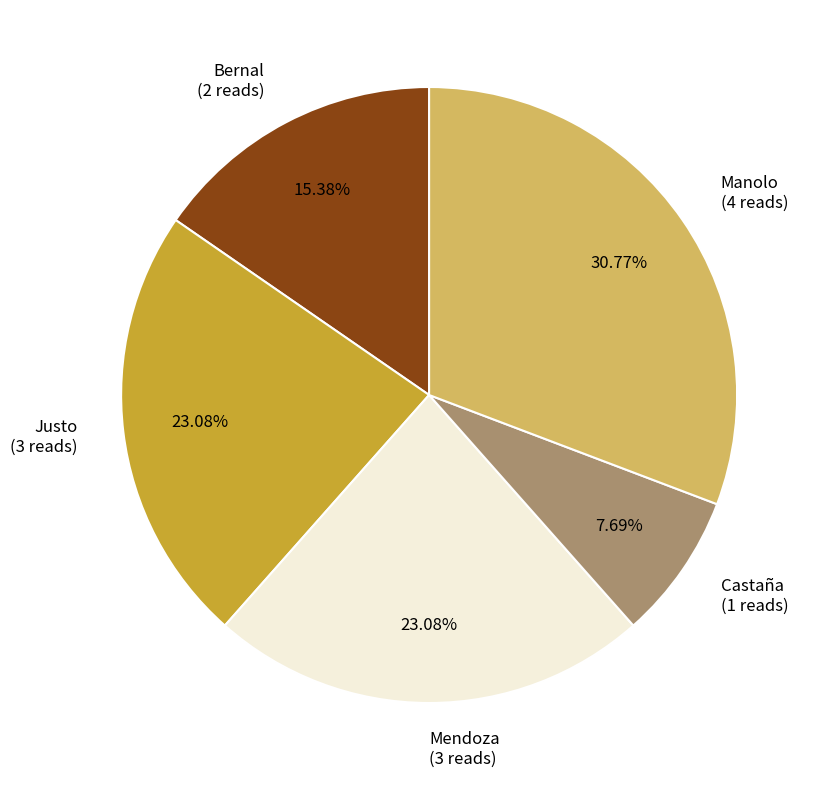

To the nearest percent, what portion does Justo represent?

23%